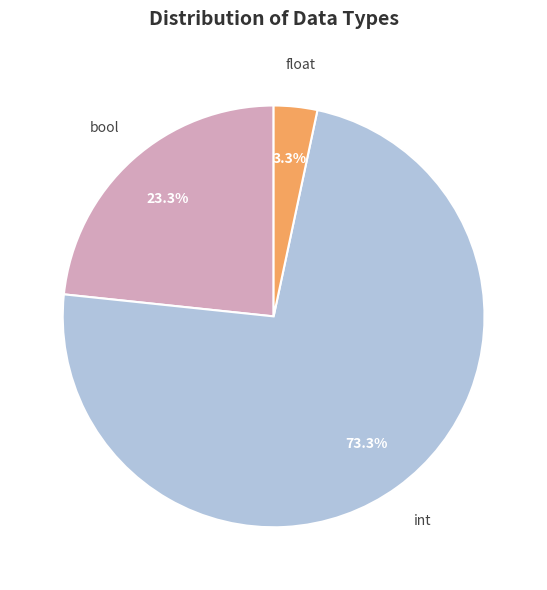

Does any single category account for the majority?

Yes